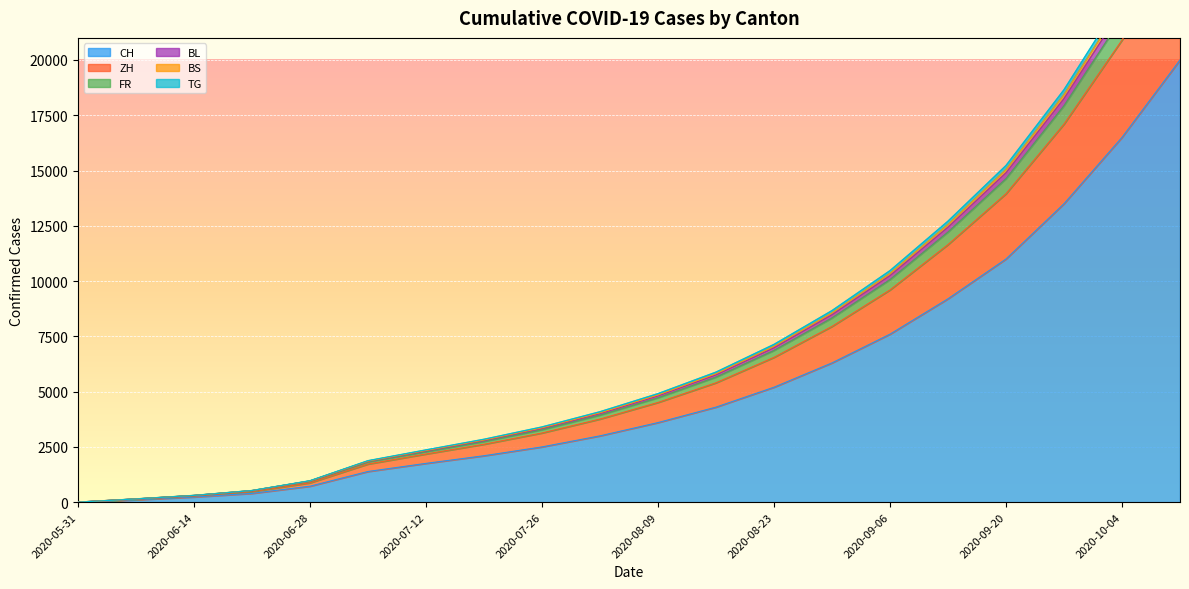

Reading left to right, what are all the values shown in this chart?

CH: 2020-05-31=0	2020-06-07=108	2020-06-14=235	2020-06-21=398	2020-06-28=723	2020-07-05=1388	2020-07-12=1755	2020-07-19=2100	2020-07-26=2500	2020-08-02=3000	2020-08-09=3600	2020-08-16=4300	2020-08-23=5200	2020-08-30=6300	2020-09-06=7600	2020-09-13=9200	2020-09-20=11000	2020-09-27=13500	2020-10-04=16500	2020-10-11=20000
ZH: 2020-05-31=0	2020-06-07=147	2020-06-14=305	2020-06-21=526	2020-06-28=970	2020-07-05=1877	2020-07-12=2365	2020-07-19=2846	2020-07-26=3404	2020-08-02=4092	2020-08-09=4910	2020-08-16=5884	2020-08-23=7138	2020-08-30=8667	2020-09-06=10474	2020-09-13=12712	2020-09-20=15229	2020-09-27=18658	2020-10-04=22793	2020-10-11=27601
FR: 2020-05-31=0	2020-06-07=143	2020-06-14=299	2020-06-21=517	2020-06-28=952	2020-07-05=1844	2020-07-12=2317	2020-07-19=2787	2020-07-26=3333	2020-08-02=4005	2020-08-09=4805	2020-08-16=5758	2020-08-23=6985	2020-08-30=8482	2020-09-06=10250	2020-09-13=12440	2020-09-20=14902	2020-09-27=18260	2020-10-04=22310	2020-10-11=27015
BL: 2020-05-31=0	2020-06-07=147	2020-06-14=304	2020-06-21=524	2020-06-28=959	2020-07-05=1856	2020-07-12=2338	2020-07-19=2813	2020-07-26=3364	2020-08-02=4043	2020-08-09=4851	2020-08-16=5813	2020-08-23=7052	2020-08-30=8563	2020-09-06=10348	2020-09-13=12559	2020-09-20=15045	2020-09-27=18434	2020-10-04=22521	2020-10-11=27271
BS: 2020-05-31=0	2020-06-07=131	2020-06-14=273	2020-06-21=478	2020-06-28=875	2020-07-05=1725	2020-07-12=2179	2020-07-19=2620	2020-07-26=3130	2020-08-02=3760	2020-08-09=4510	2020-08-16=5400	2020-08-23=6550	2020-08-30=7950	2020-09-06=9600	2020-09-13=11650	2020-09-20=13950	2020-09-27=17100	2020-10-04=20900	2020-10-11=25300
TG: 2020-05-31=0	2020-06-07=140	2020-06-14=295	2020-06-21=510	2020-06-28=936	2020-07-05=1817	2020-07-12=2279	2020-07-19=2740	2020-07-26=3275	2020-08-02=3935	2020-08-09=4720	2020-08-16=5655	2020-08-23=6860	2020-08-30=8330	2020-09-06=10065	2020-09-13=12215	2020-09-20=14630	2020-09-27=17930	2020-10-04=21910	2020-10-11=26530